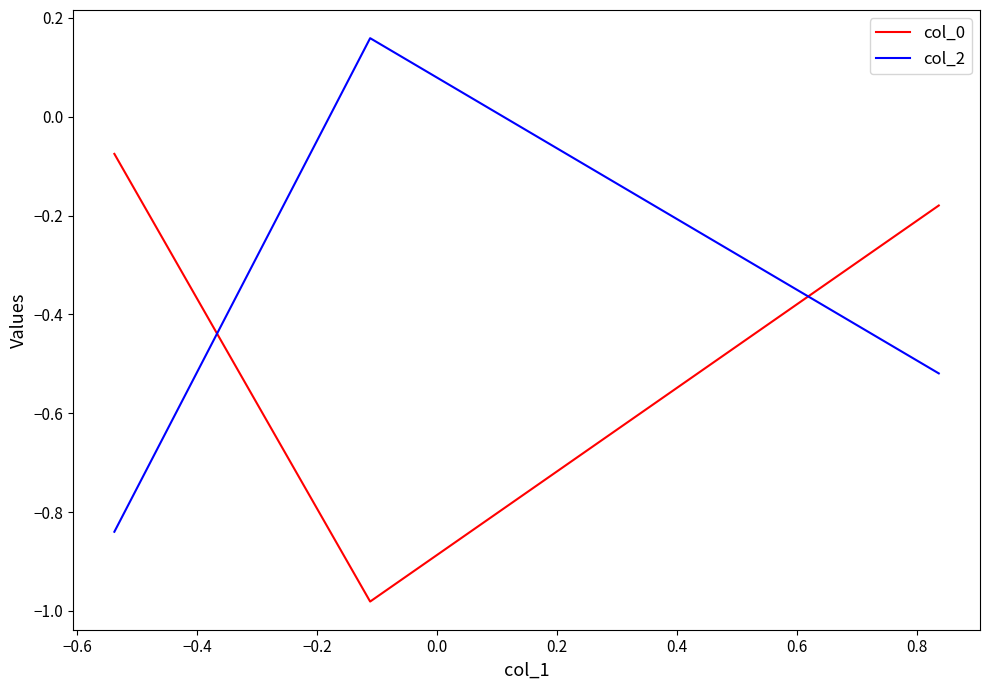

Rank the series by their maximum value, from highest to lowest.

col_2, col_0